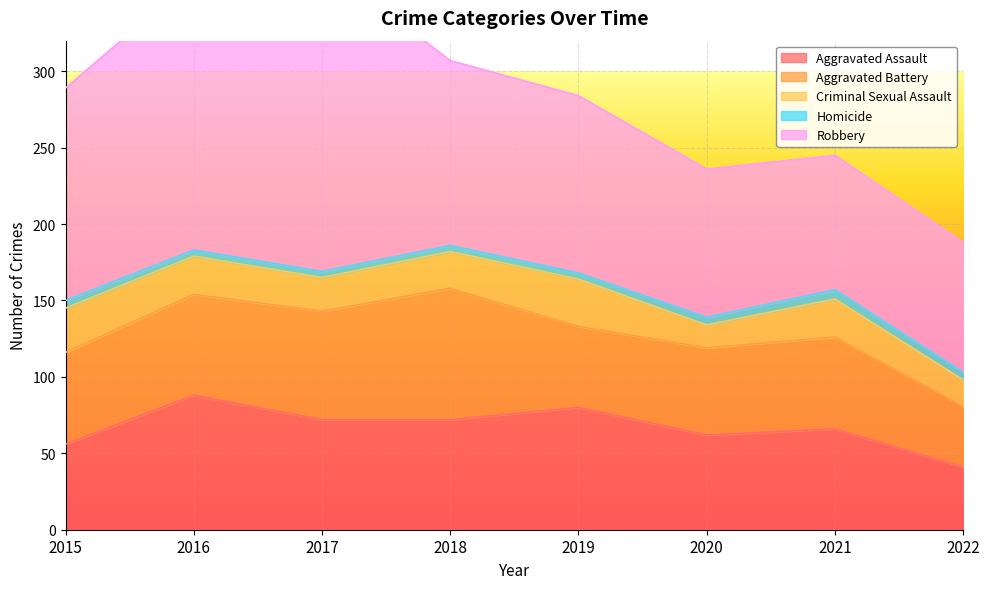

Between 2017 and 2015, which is larger?

2017